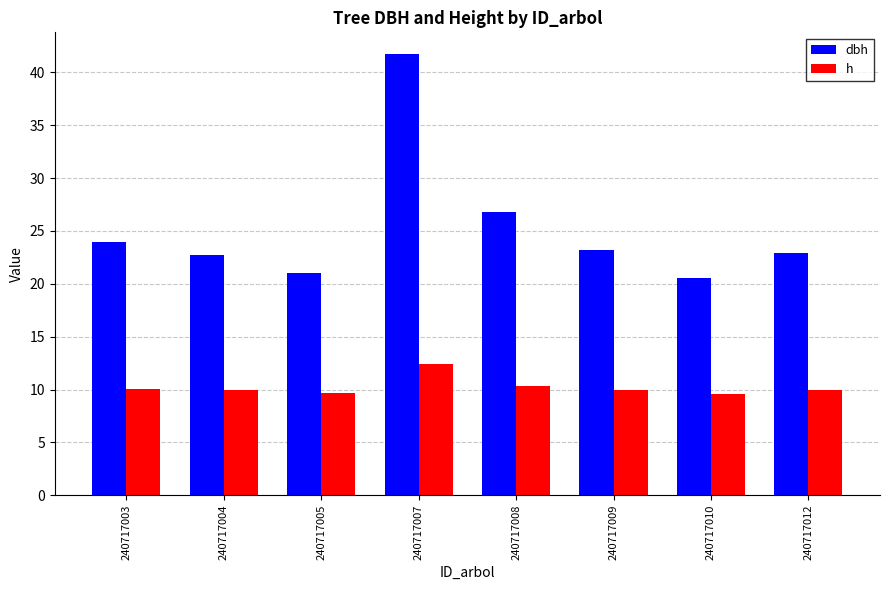

Rank the series by their maximum value, from highest to lowest.

dbh, h